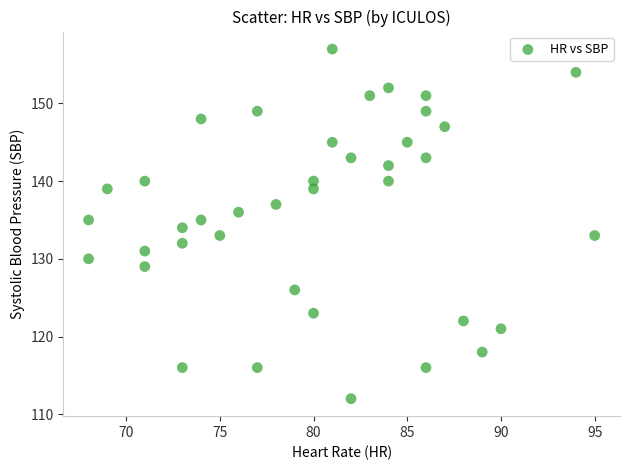

What is the range of Y values (max minus min)?

45